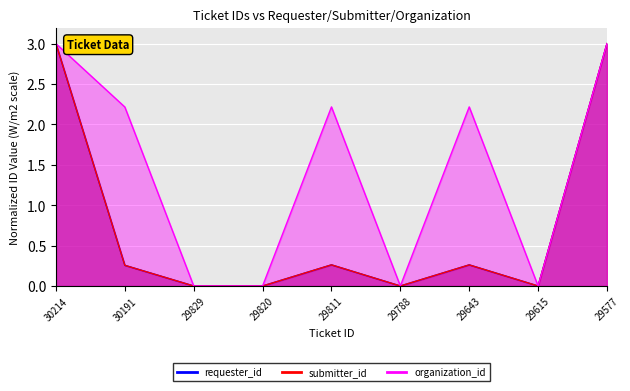

List the labels in order of organization_id value, largest first.

30214, 29577, 29811, 29643, 30191, 29829, 29820, 29788, 29615